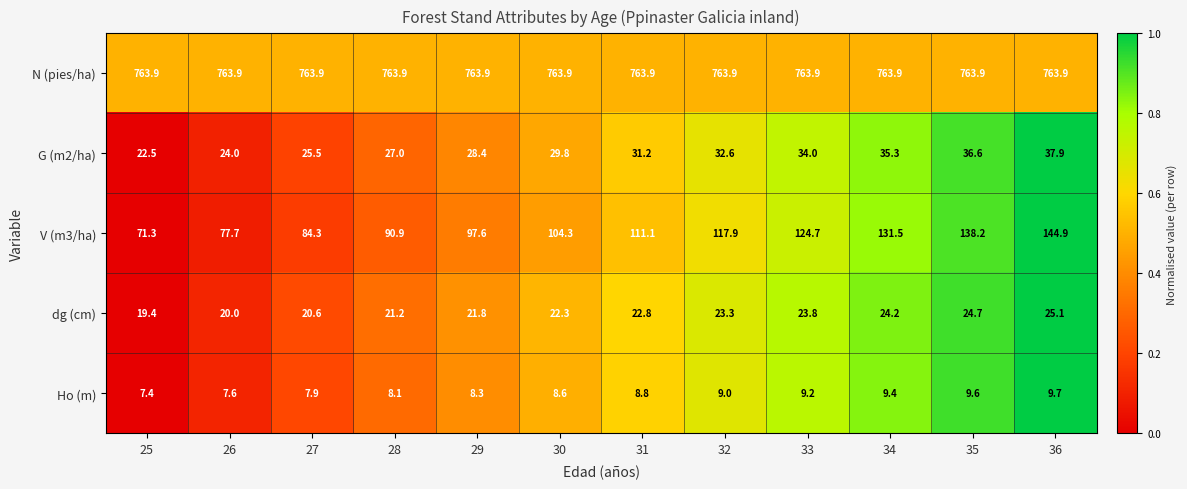

What is the difference between the highest and lowest values at 35?

754.3